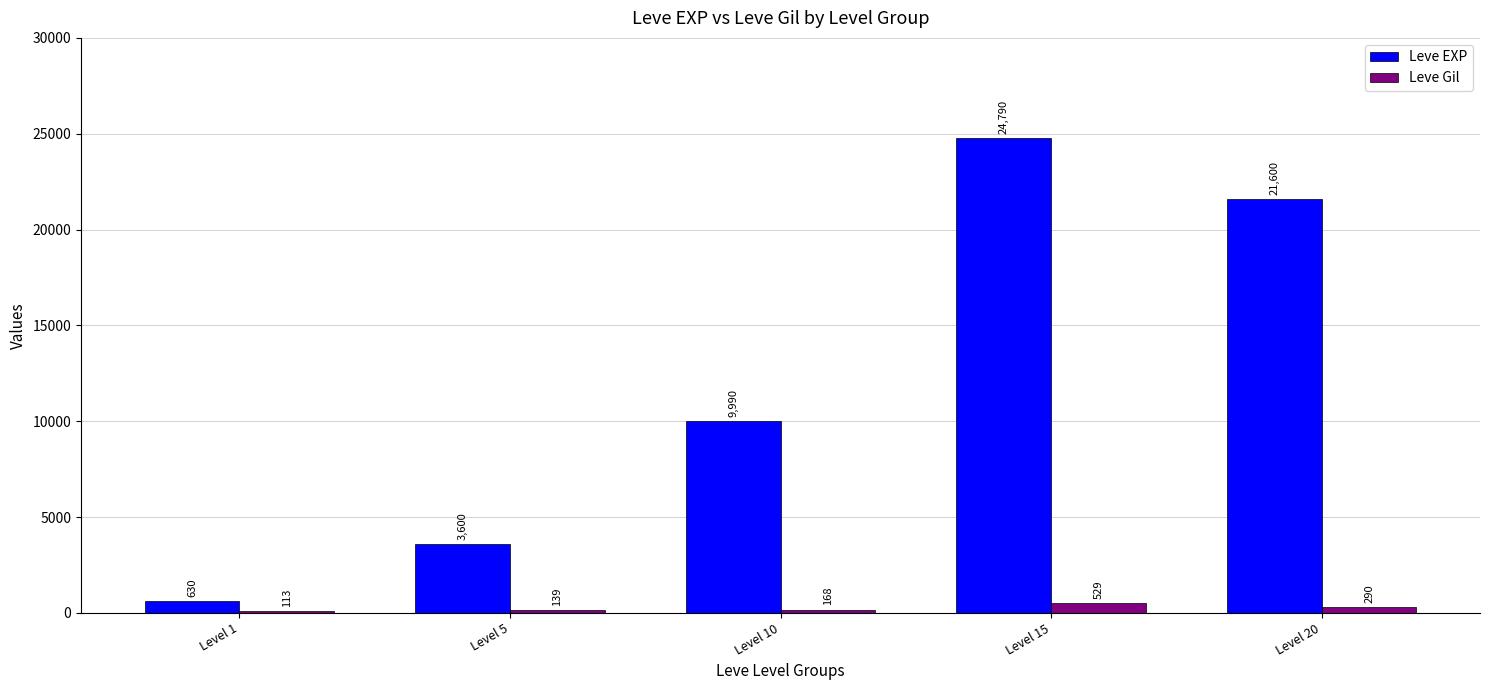

What is the difference between the maximum and minimum values in the Leve EXP series?

24160